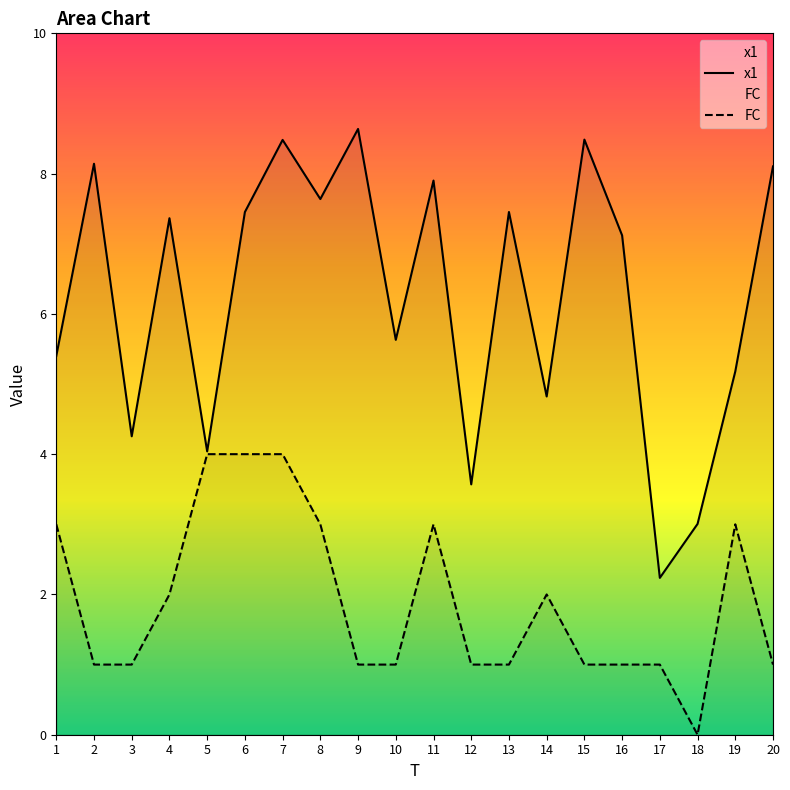

At which label does FC reach its peak?

5